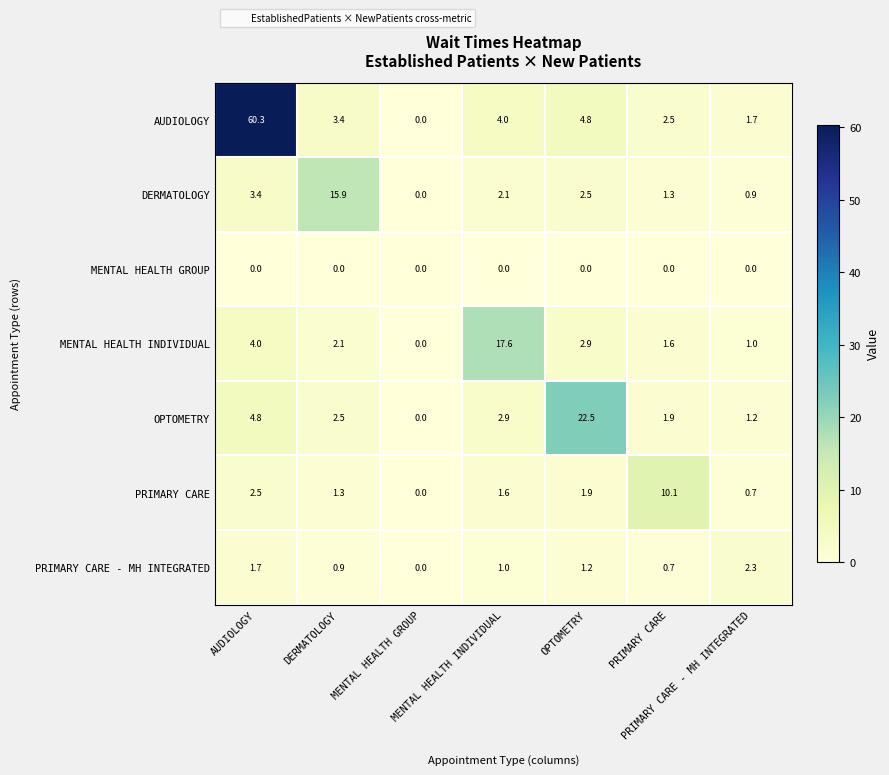

What is the maximum value shown in the chart?

60.3